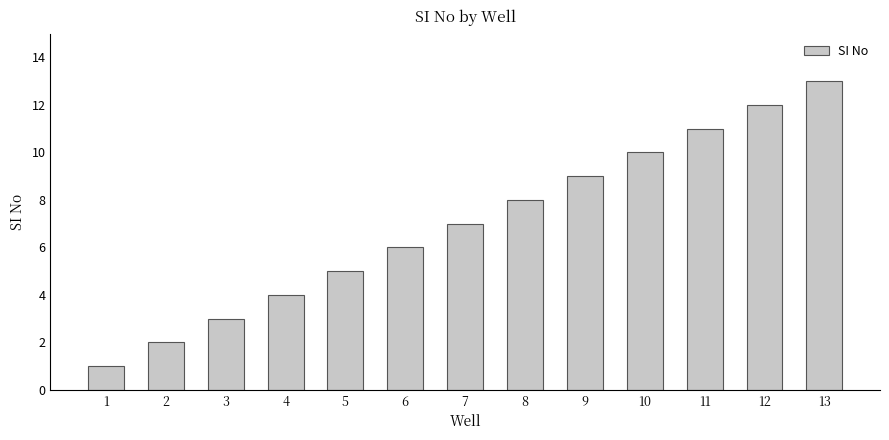

List the labels in order of value, smallest first.

1, 2, 3, 4, 5, 6, 7, 8, 9, 10, 11, 12, 13